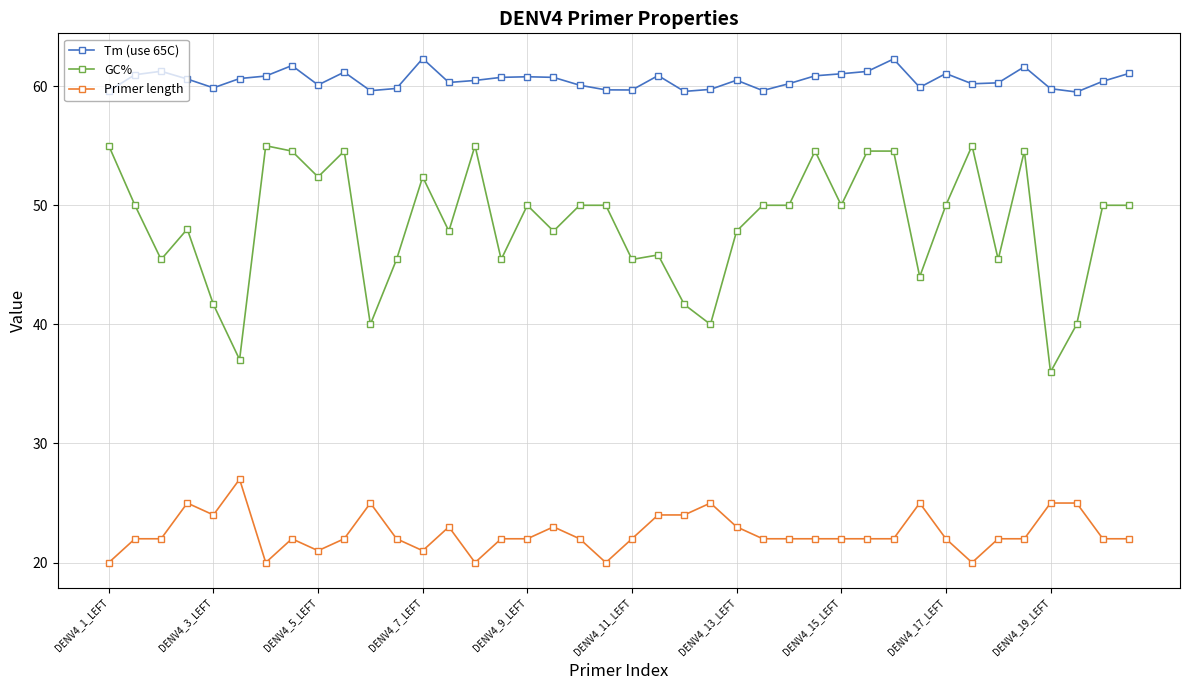

True or false: GC% and Tm (use 65C) cross at least once.

False